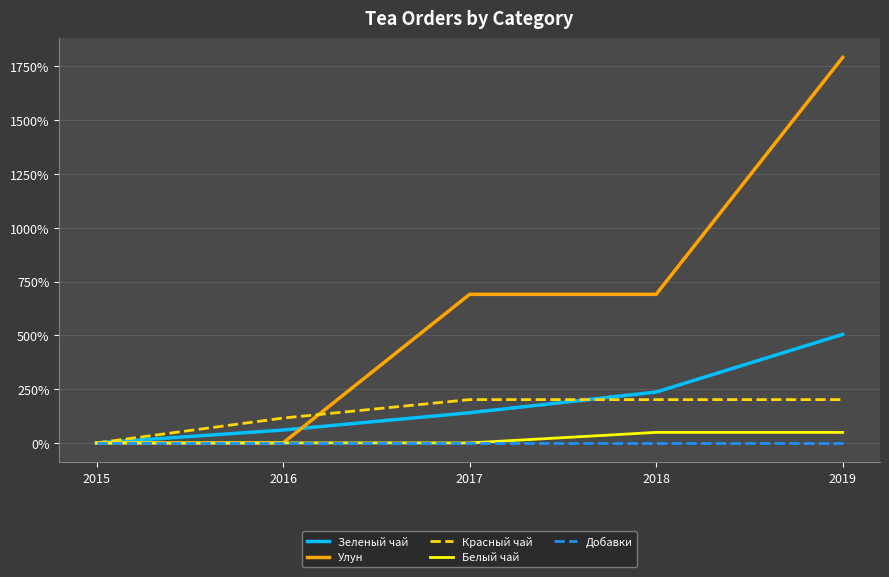

True or false: Красный чай has a value of 0.0 at 2015.

True